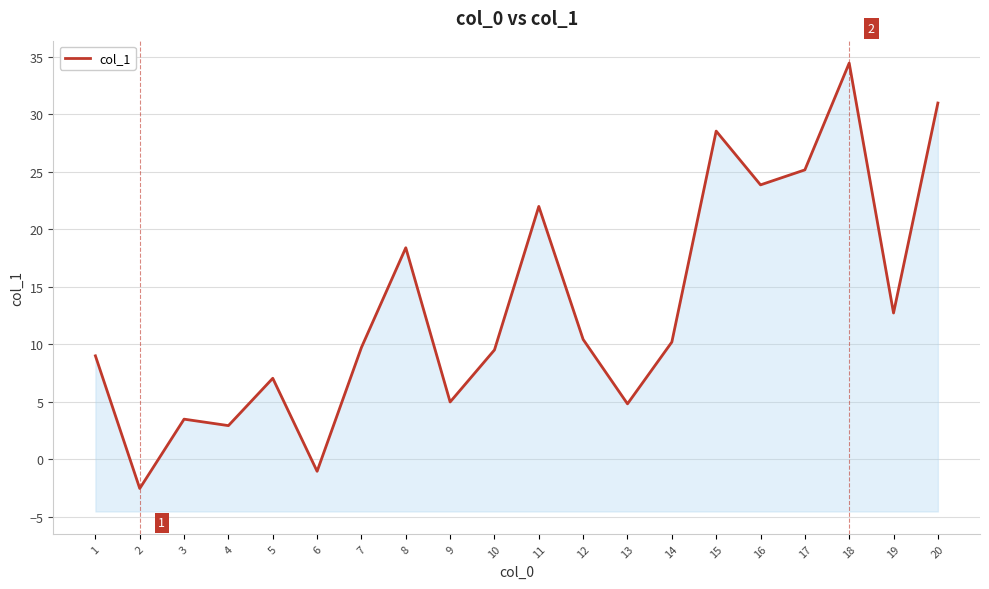

Where is the first local maximum?

3